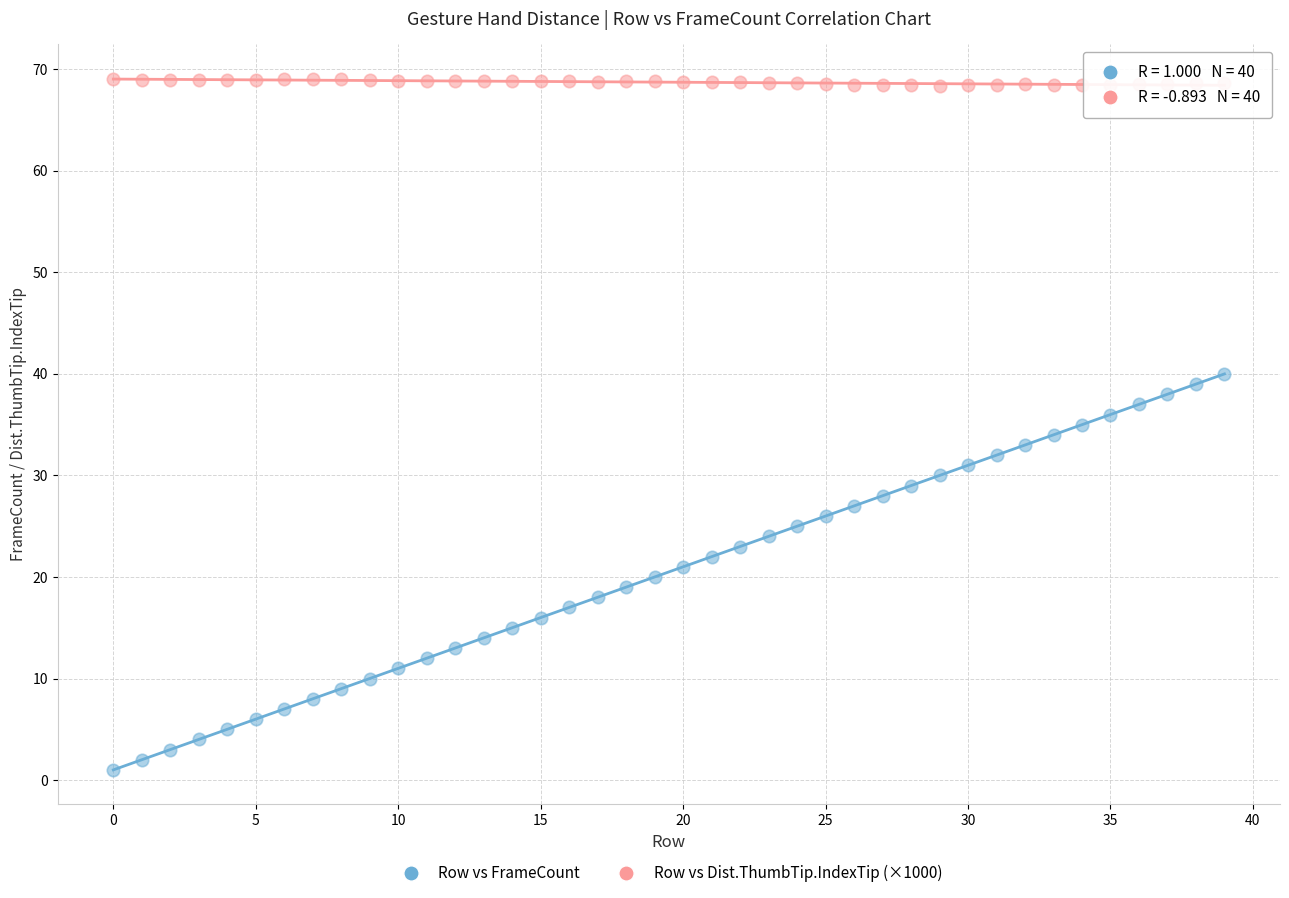

Which series reaches the minimum Y coordinate?

Row vs FrameCount